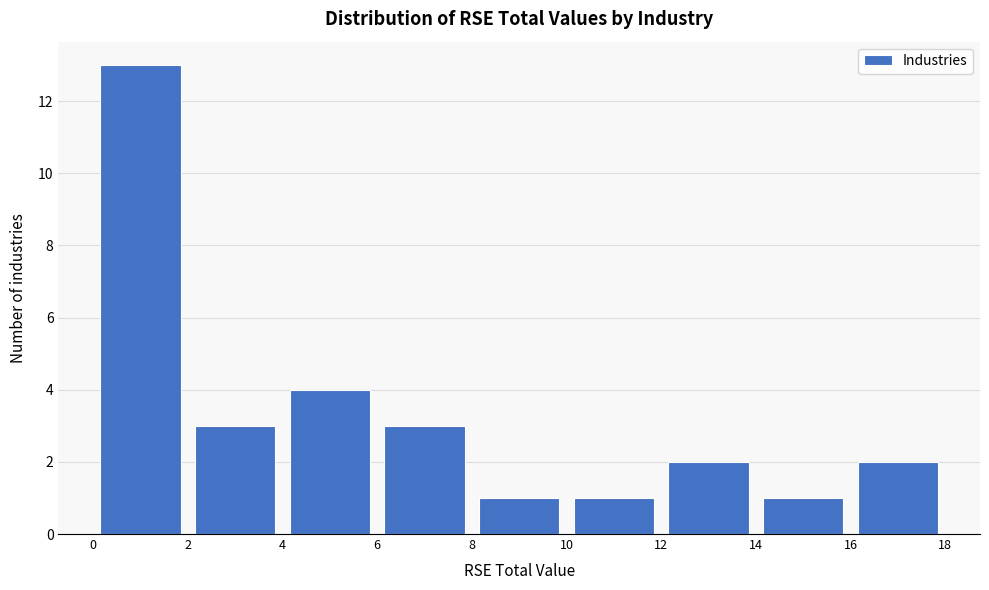

What is the height of the bar covering 16 to 18 on the x-axis? The values are not printed on the chart, so give them approximately, as read against the axis.

2